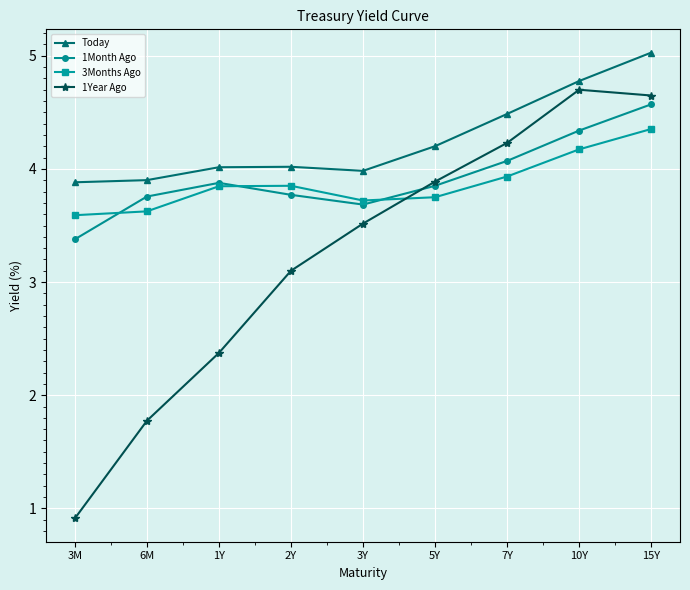

What value does the Today series have at 5Y?

4.2